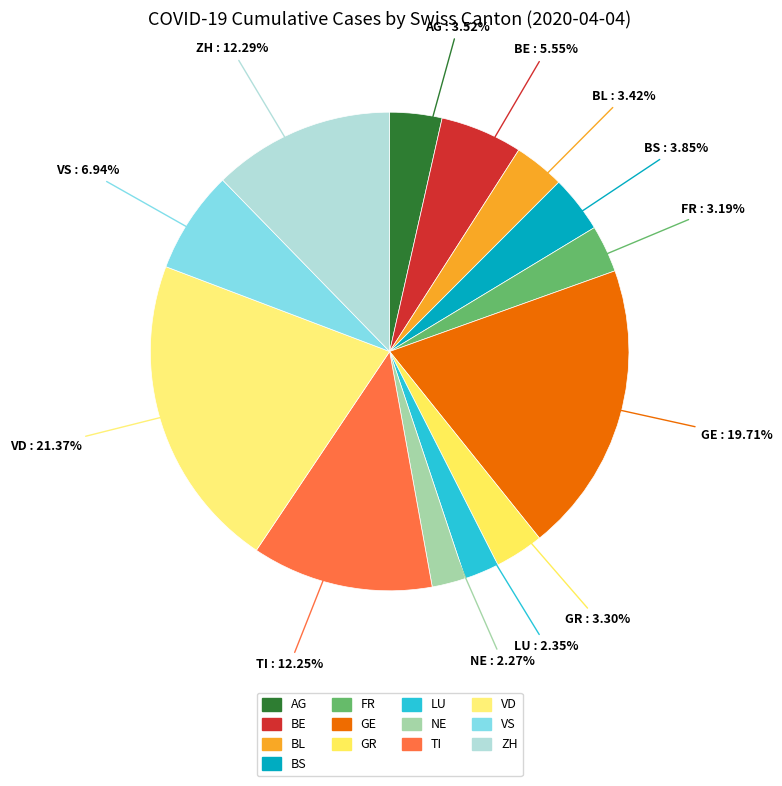

Is there a majority slice in this chart?

No